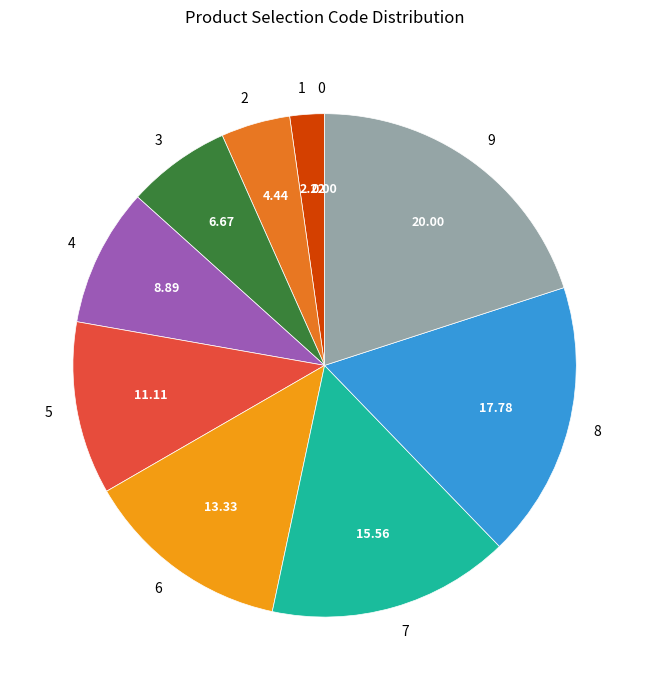

Between 8 and 2, which is larger?

8